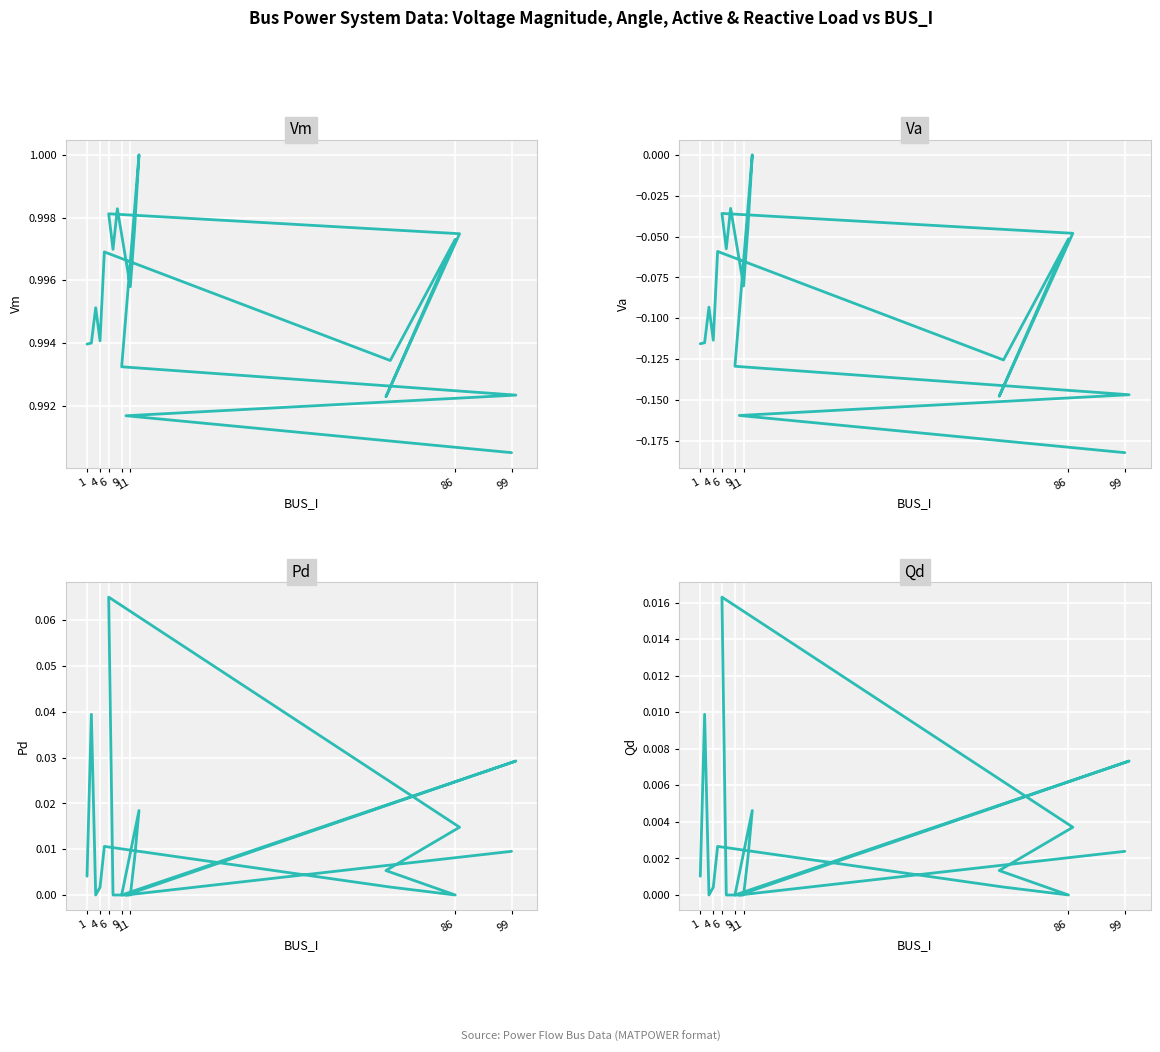

What is the greatest value displayed?

1.0